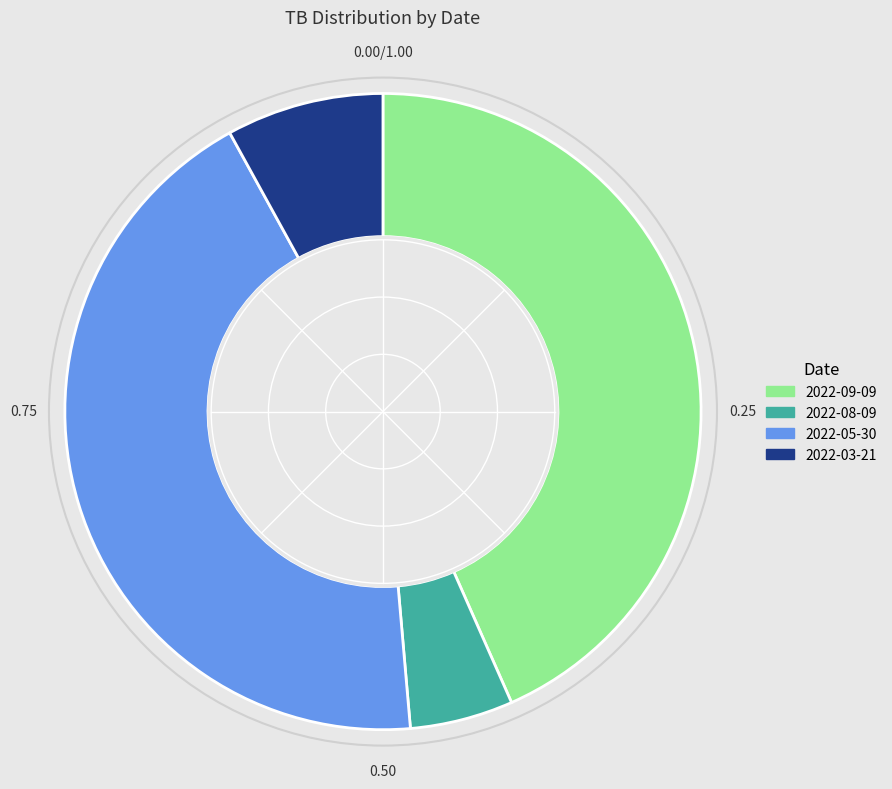

Is there any slice that represents more than half of the pie?

No